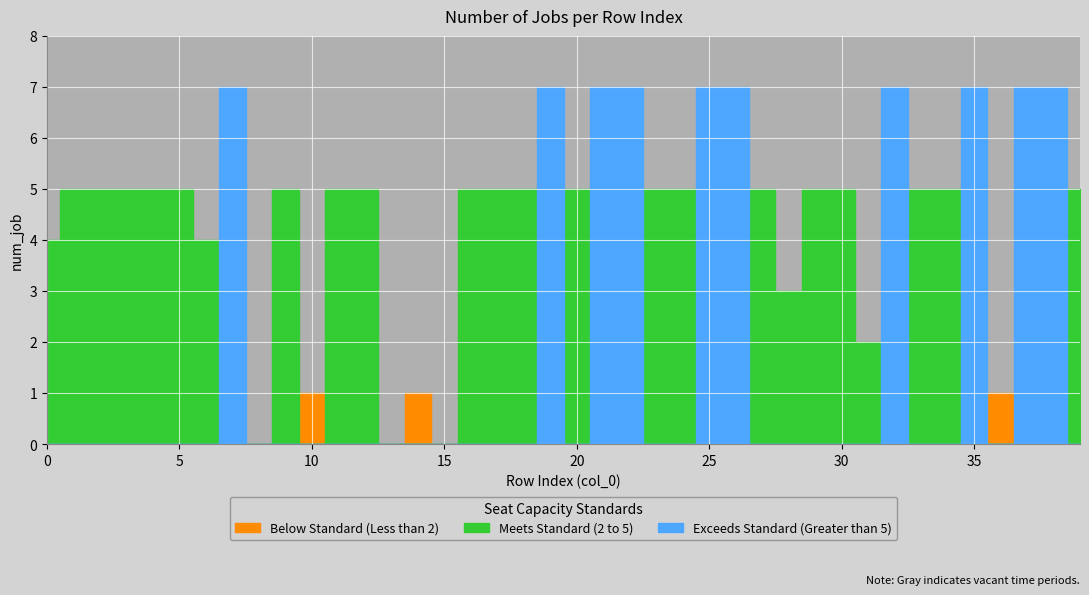

Where is the first local maximum?

7